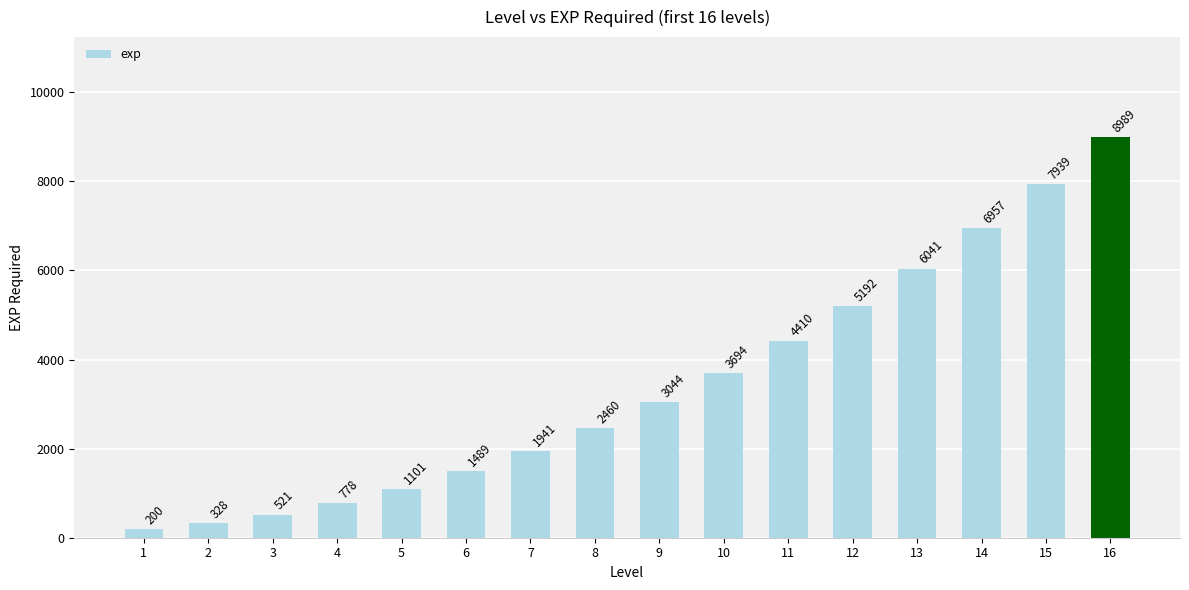

Reading left to right, what are all the values shown in this chart?

1=200	2=328	3=521	4=778	5=1101	6=1489	7=1941	8=2460	9=3044	10=3694	11=4410	12=5192	13=6041	14=6957	15=7939	16=8989